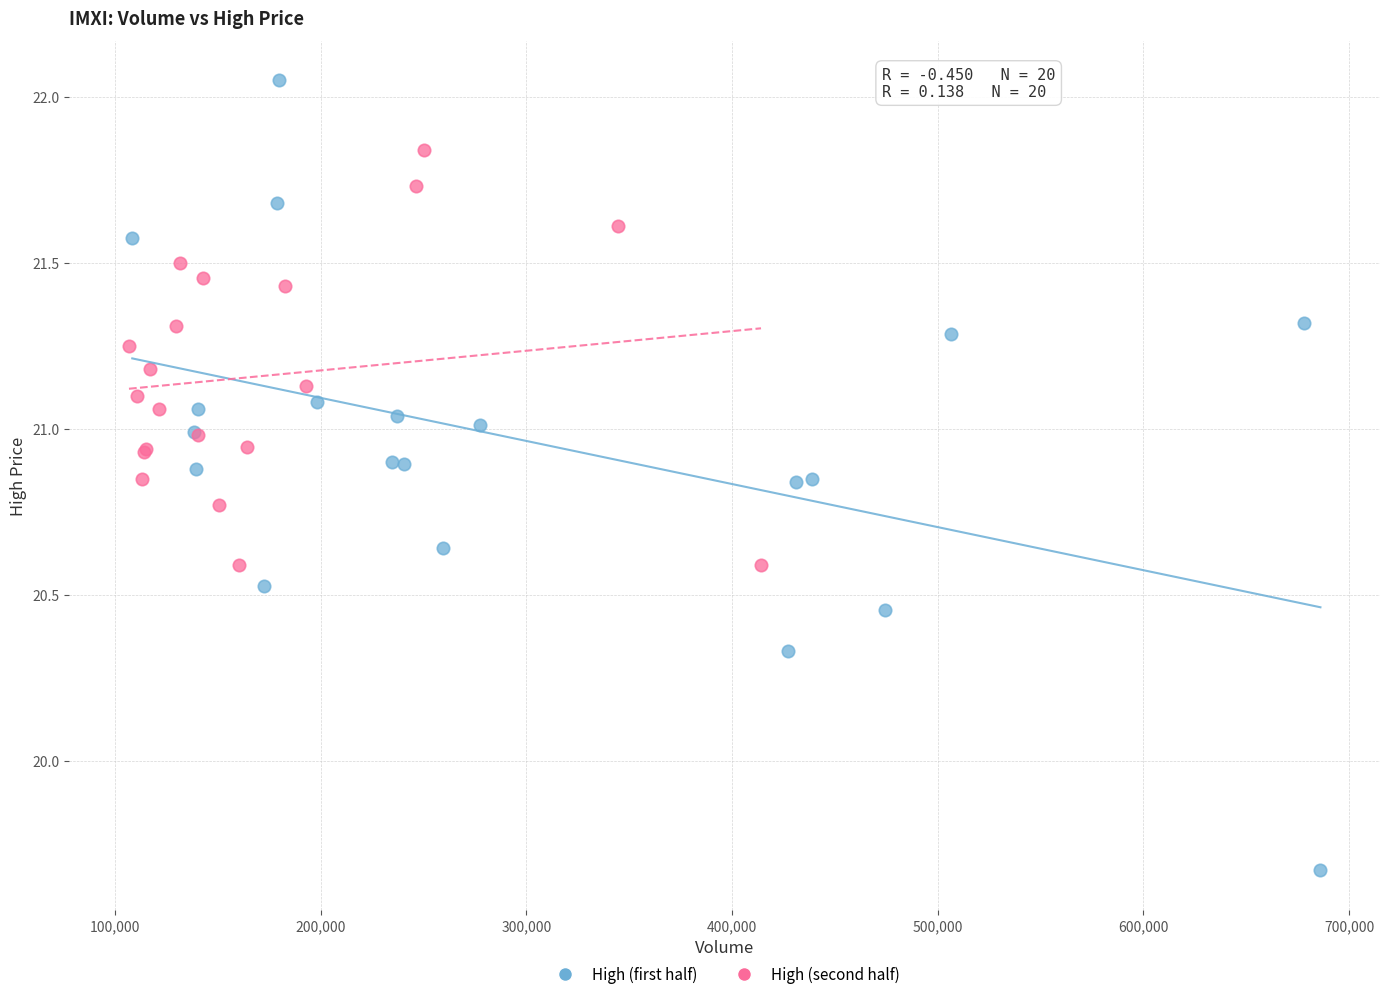

Which series contains the lowest Y value?

High (first half)